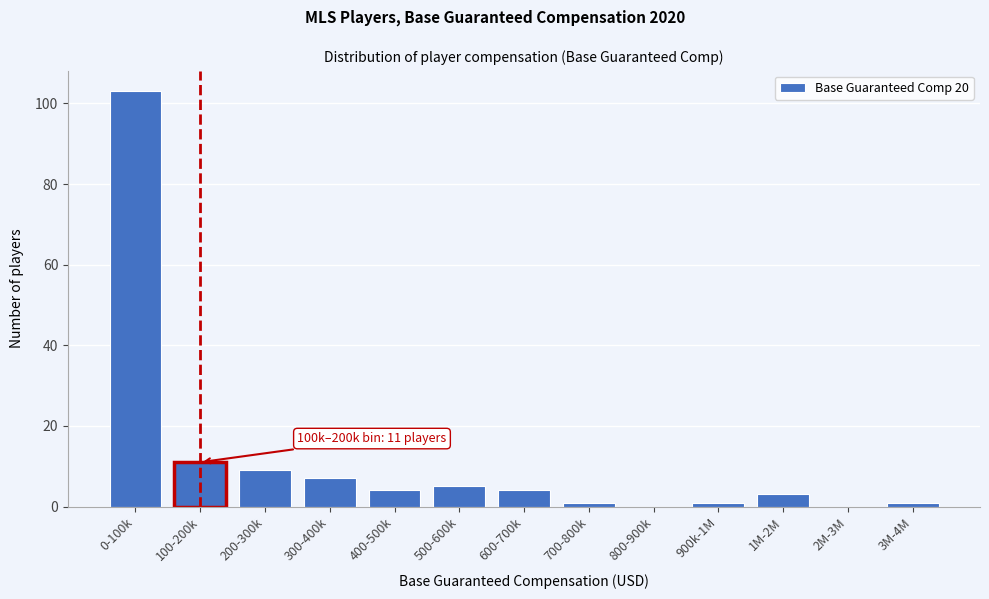

Reading left to right, what are all the values shown in this chart?

0-100k=103	100-200k=11	200-300k=9	300-400k=7	400-500k=4	500-600k=5	600-700k=4	700-800k=1	800-900k=0	900k-1M=1	1M-2M=3	2M-3M=0	3M-4M=1